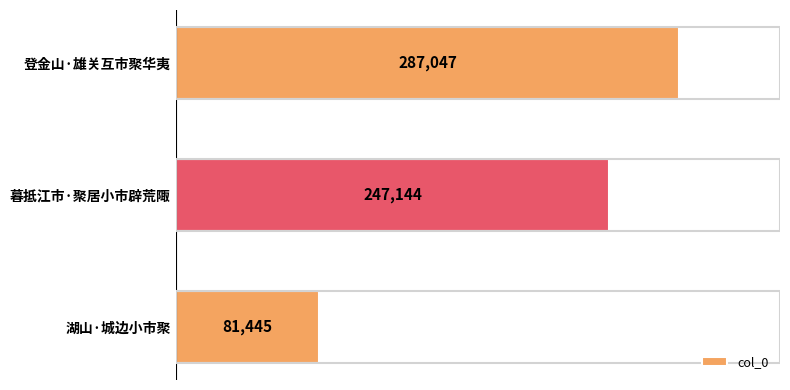

What is the smallest value displayed?

81445